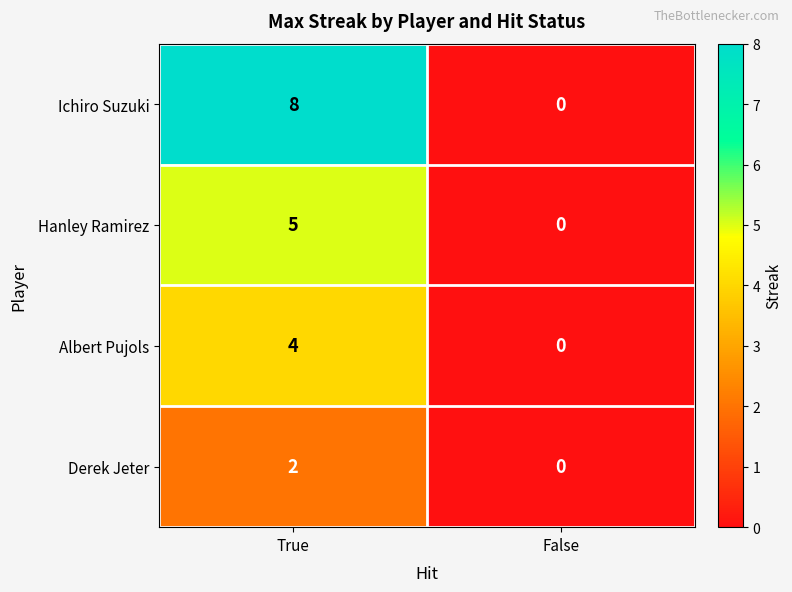

How many categories are shown in the chart?

2